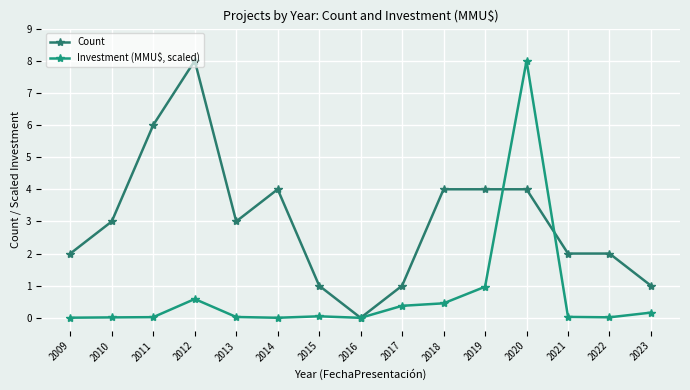

Does the chart have visible grid lines?

Yes